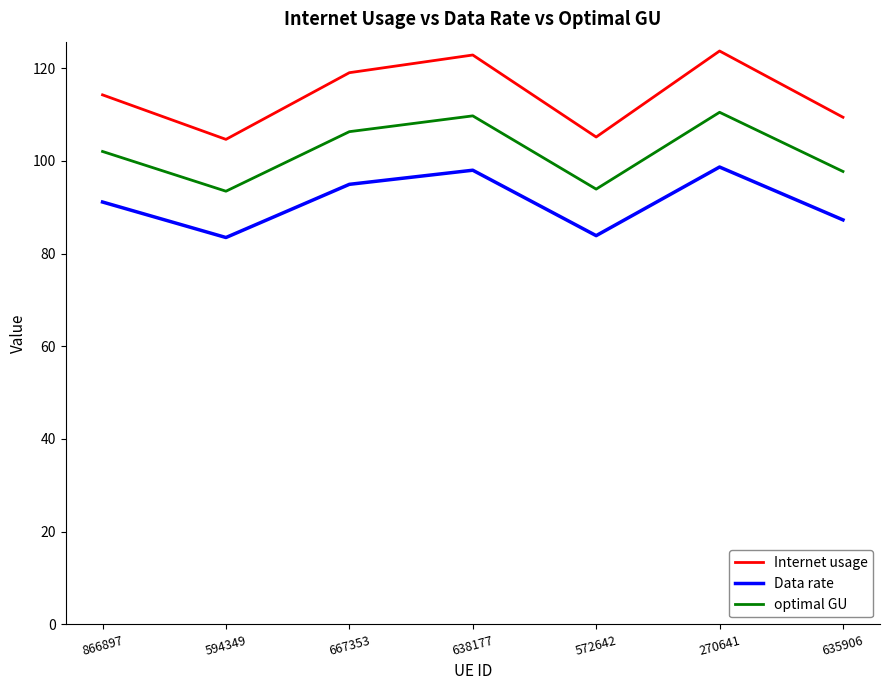

True or false: Internet usage has a value of 122.8 at 638177.

True